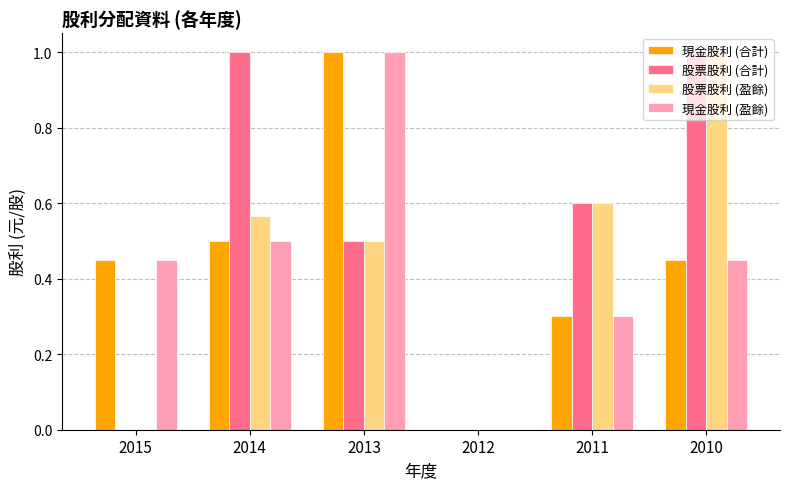

How many groups of bars are there?

6